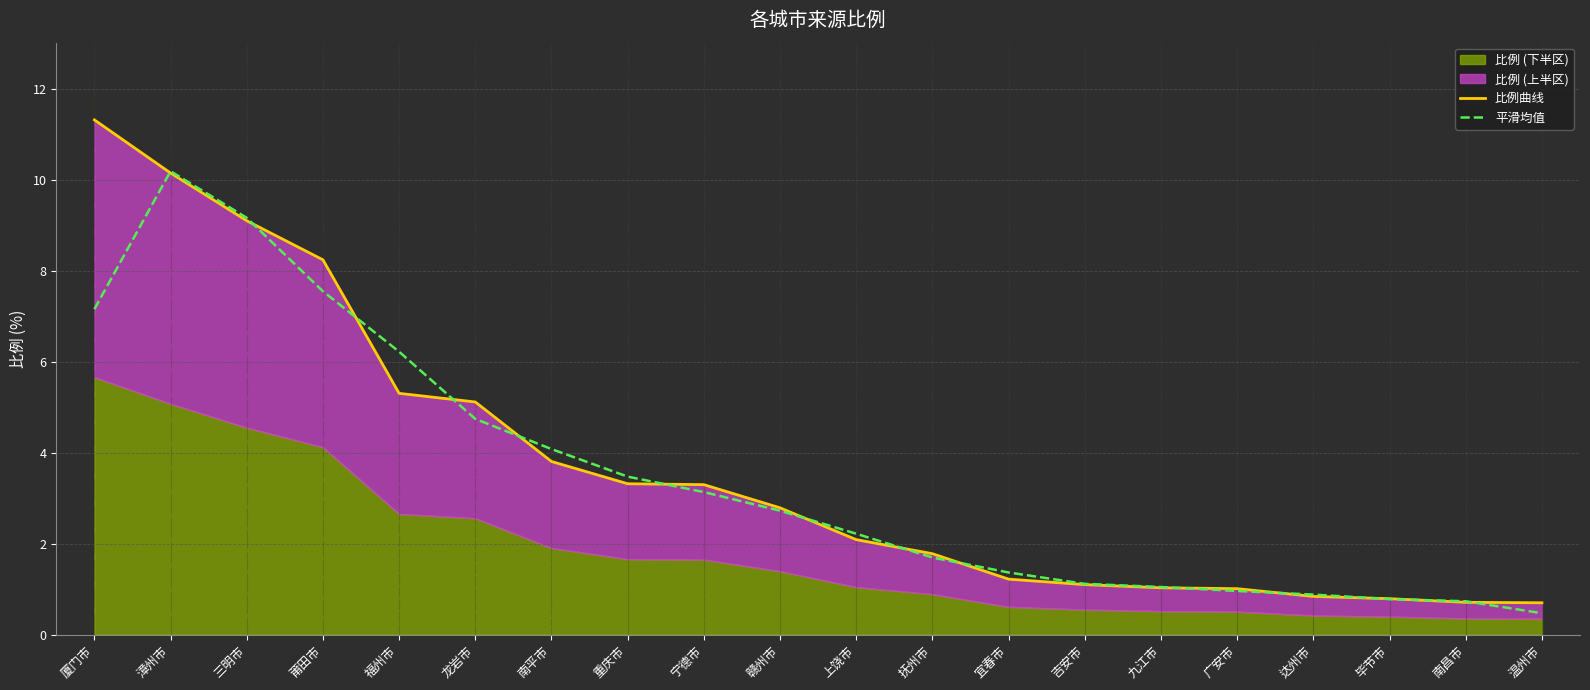

List the labels in order of 平滑均值 value, smallest first.

温州市, 南昌市, 毕节市, 达州市, 广安市, 九江市, 吉安市, 宜春市, 抚州市, 上饶市, 赣州市, 宁德市, 重庆市, 南平市, 龙岩市, 福州市, 厦门市, 莆田市, 三明市, 漳州市